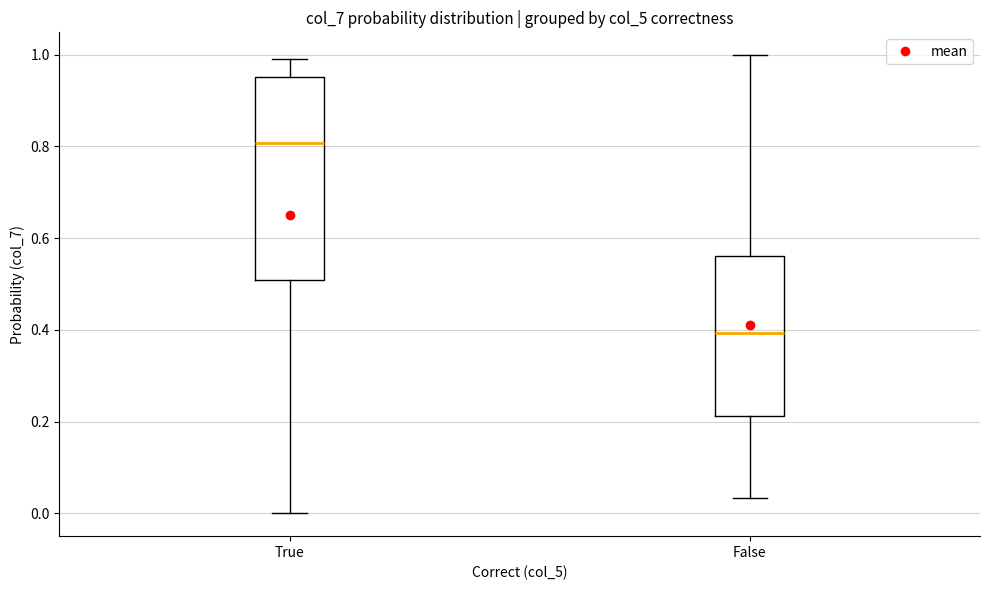

Reading left to right, transcribe this box plot: for each box, give where its median line is, the range the box spans, and where its two whiskers end, as read against the y-axis. The values are not printed on the chart, so give them approximately, as read against the axis.

True: median 0.80, box 0.50 to 0.96, whiskers 0.00 to 1.00
False: median 0.40, box 0.22 to 0.56, whiskers 0.04 to 1.00